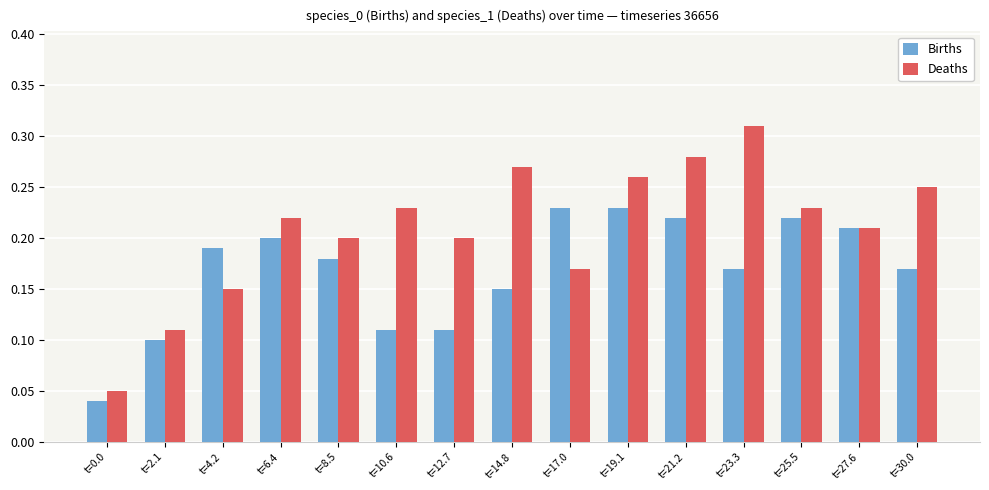

Between t=14.8 and t=19.1, which series saw the biggest shift?

Births